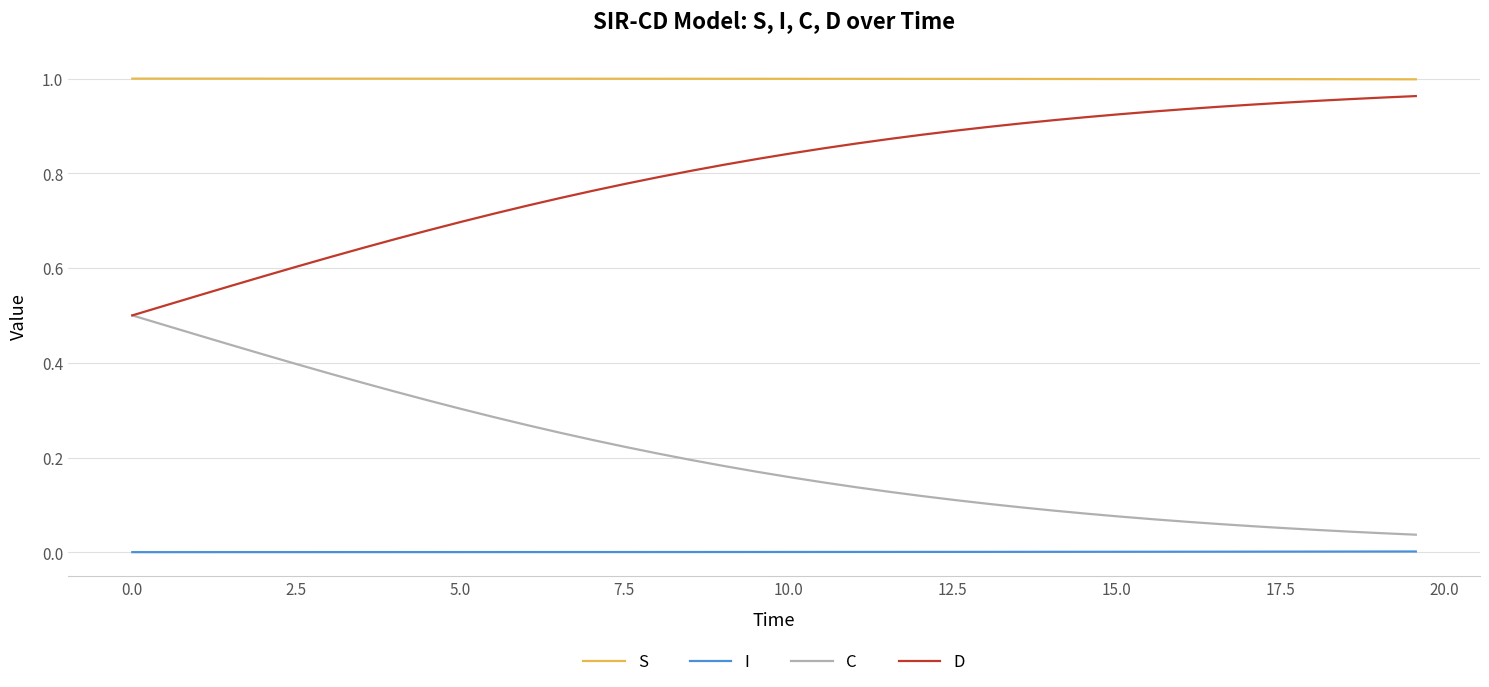

True or false: I and D intersect in this chart.

False